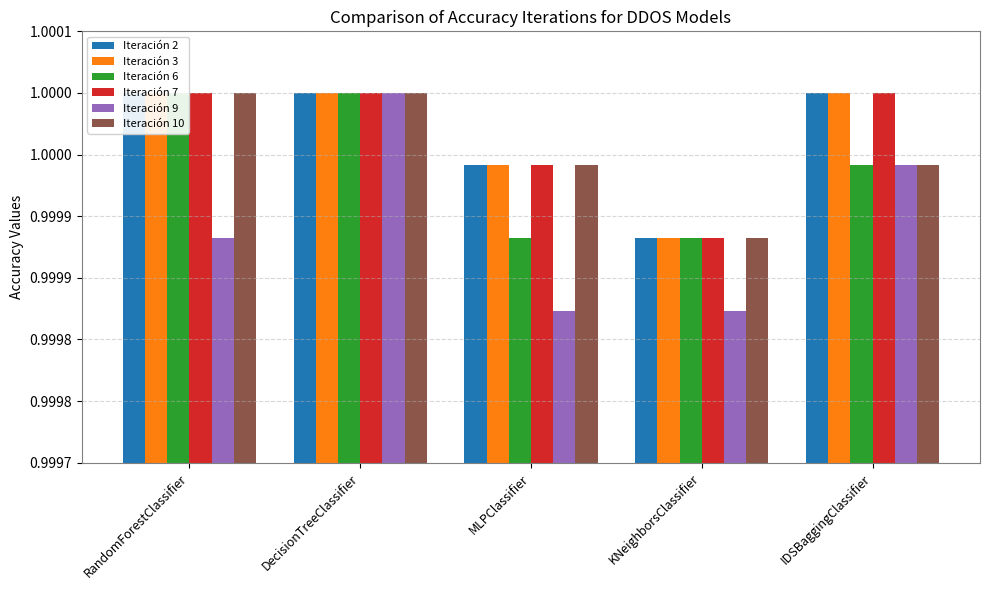

What are all the series names shown in the legend?

Iteración 2, Iteración 3, Iteración 6, Iteración 7, Iteración 9, Iteración 10